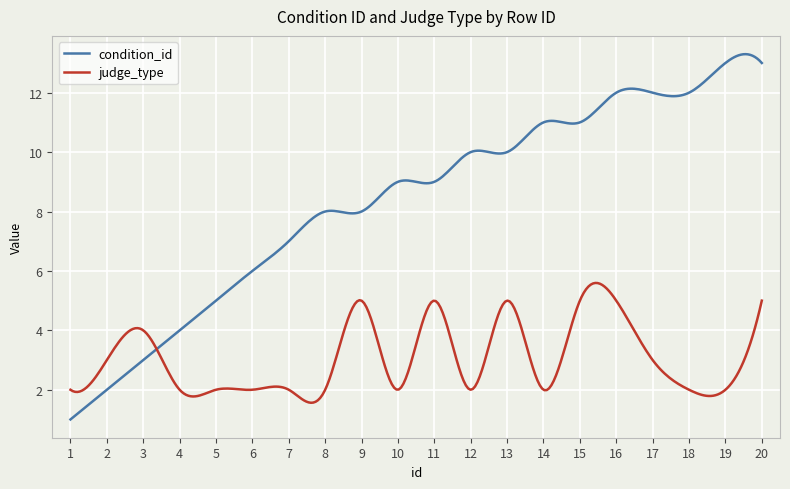

List the series in order of their peak value, lowest first.

judge_type, condition_id